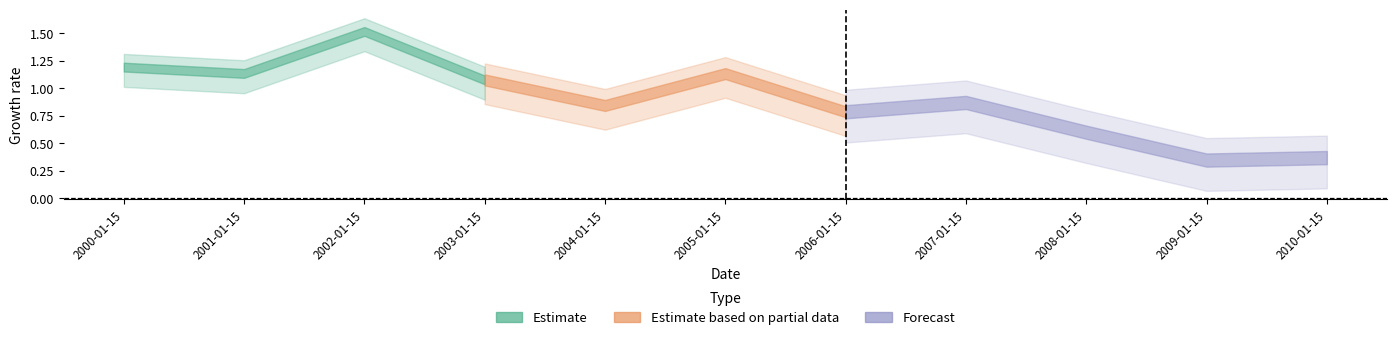

What is the change in value from 2004-01-15 to 2005-01-15?

+0.3